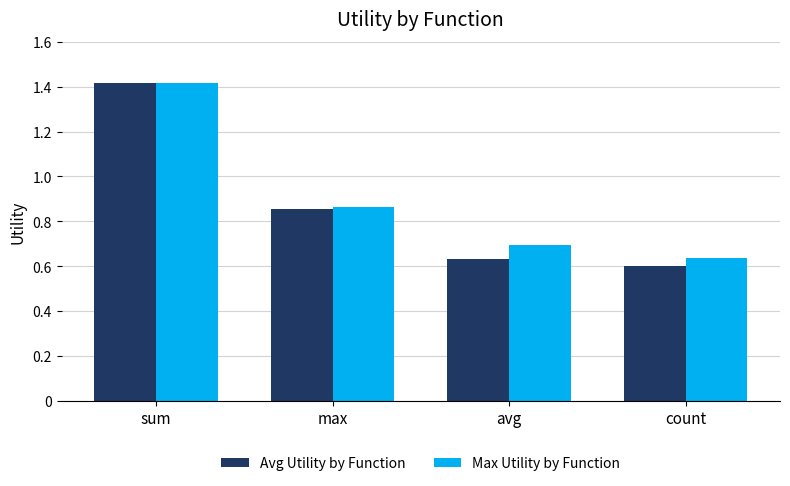

Which series has the widest spread of values?

Avg Utility by Function